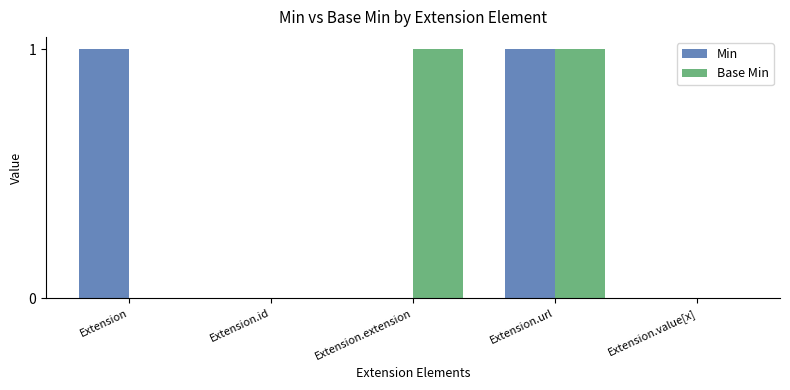

What is the maximum value shown in the chart?

1